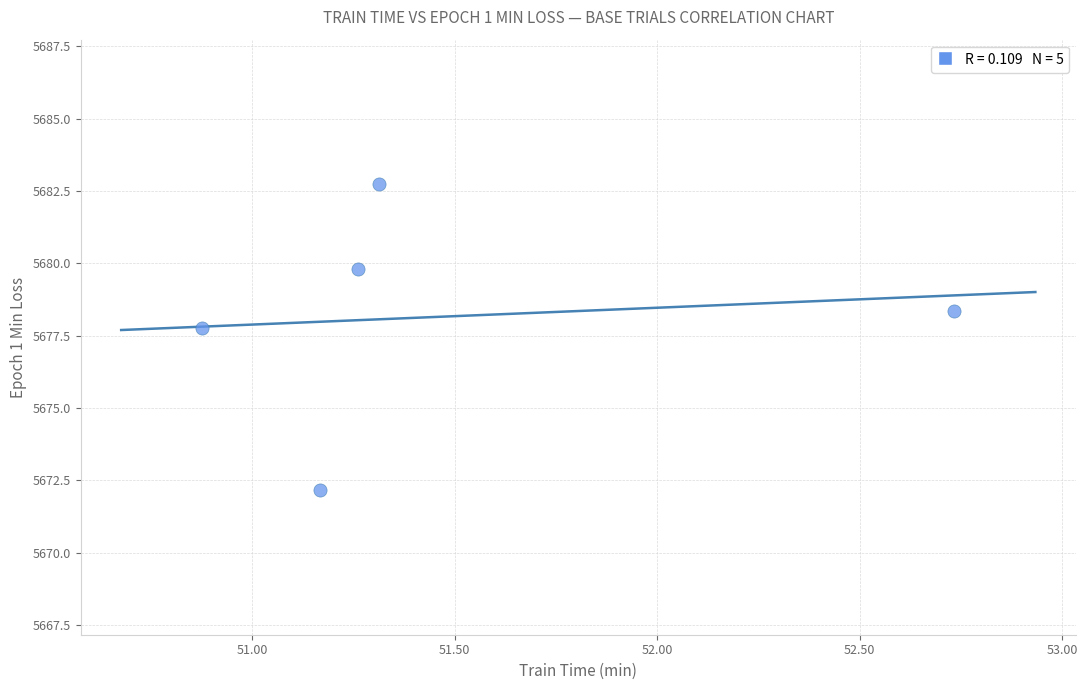

What is the range of X values (max minus min)?

1.9